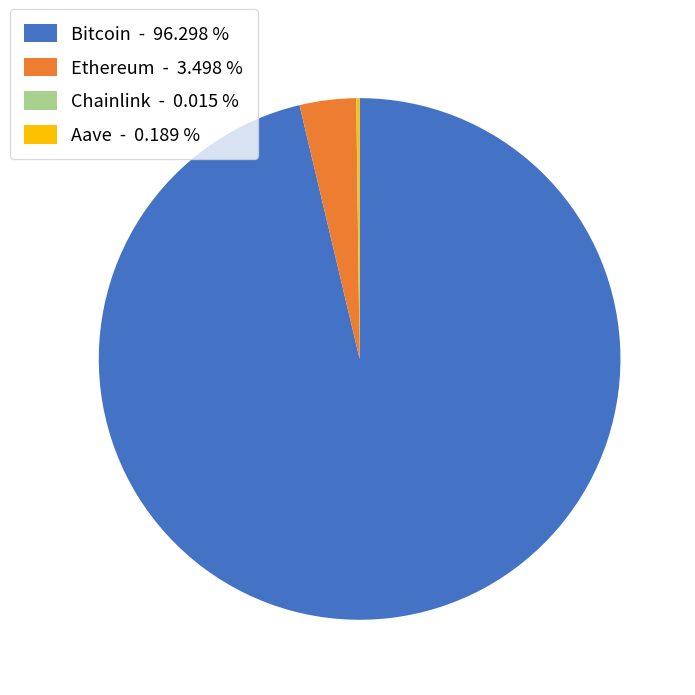

Does Bitcoin account for over 50% of the chart?

Yes